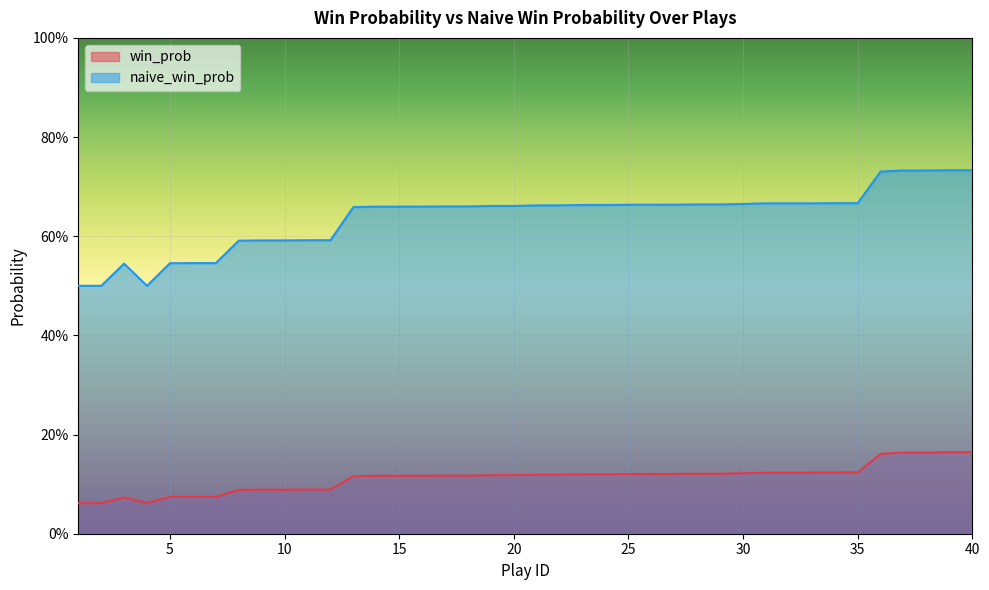

True or false: win_prob and naive_win_prob intersect in this chart.

False